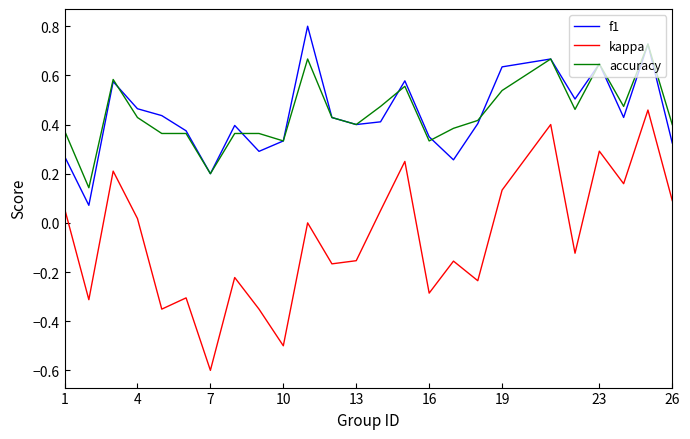

At how many categories does at least one series exceed 0?

25